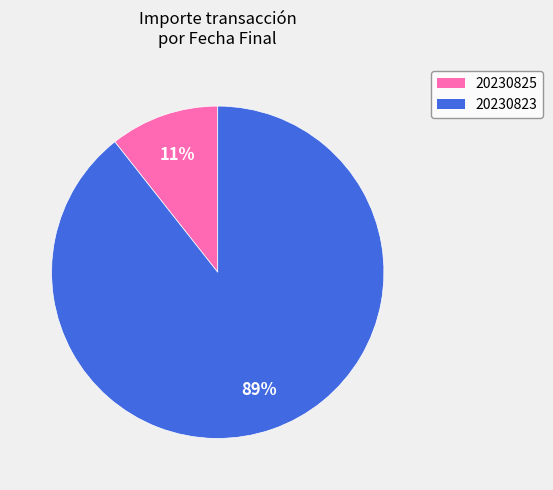

To the nearest percent, what is the average slice percentage?

50%